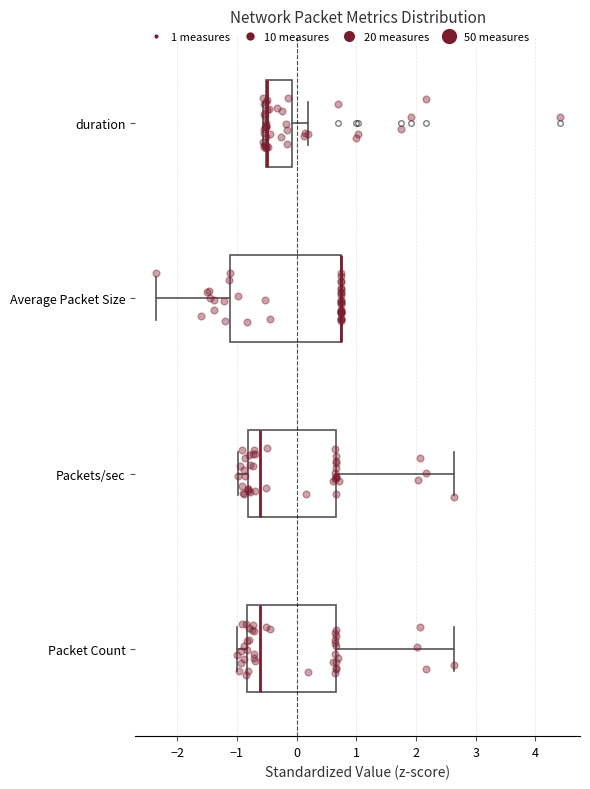

Reading bottom to top, read every box against the x-axis: the position of its median line, the range the box covers, and the ends of its whiskers. The values are not printed on the chart, so give them approximately, as read against the axis.

Packet Count: median -0.6, box -0.8 to 0.7, whiskers -1.0 to 2.6
Packets/sec: median -0.6, box -0.8 to 0.7, whiskers -1.0 to 2.6
Average Packet Size: median 0.7 (drawn on the box's right edge), box -1.1 to 0.7, whiskers -2.4 to 0.7
duration: median -0.5 (drawn on the box's left edge), box -0.5 to -0.1, whiskers -0.6 to 0.2